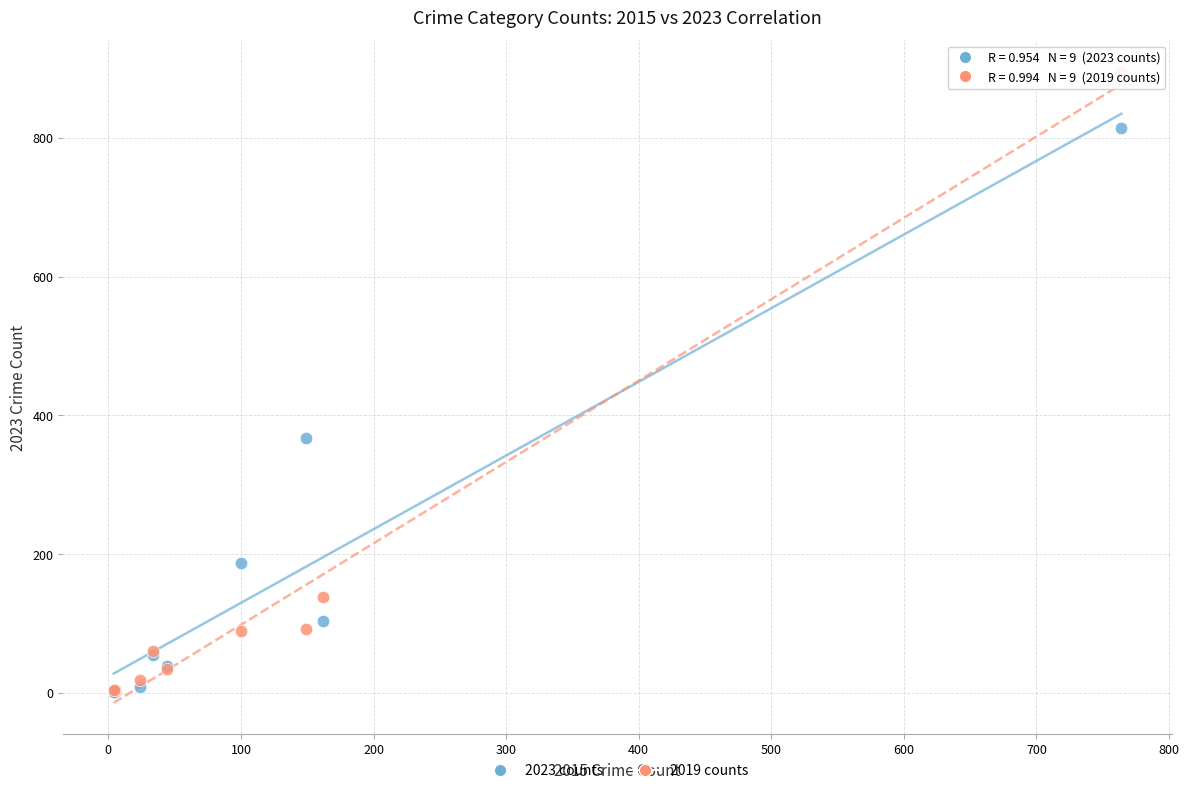

Which series has the widest spread of Y values?

2019 counts